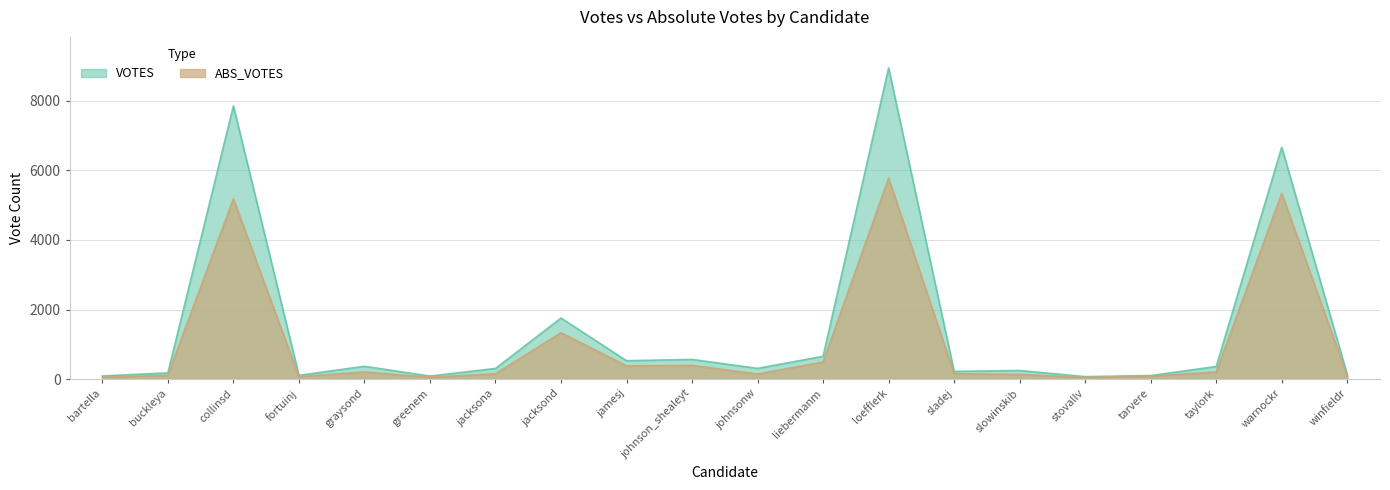

At how many categories does at least one series exceed 1694?

4